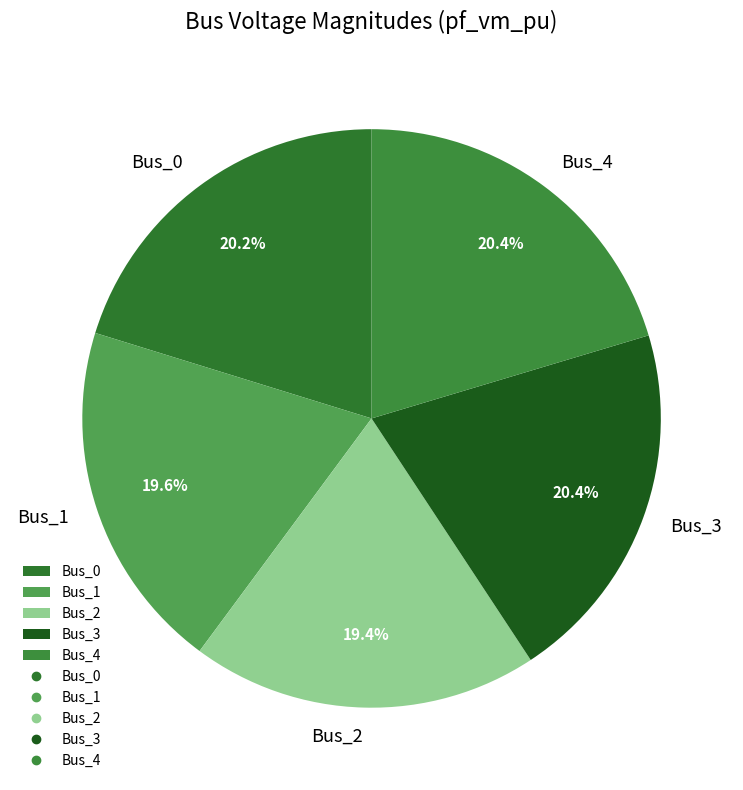

Is the sum of Bus_2 and Bus_3 greater than half?

No